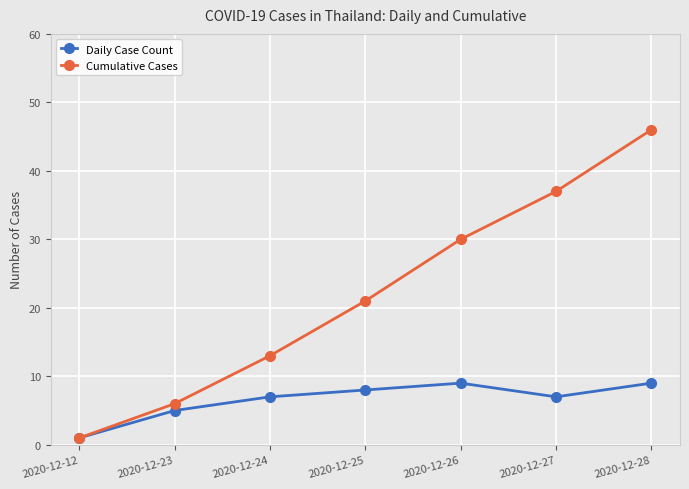

What is the difference between the Daily Case Count values at 2020-12-12 and 2020-12-27?

6